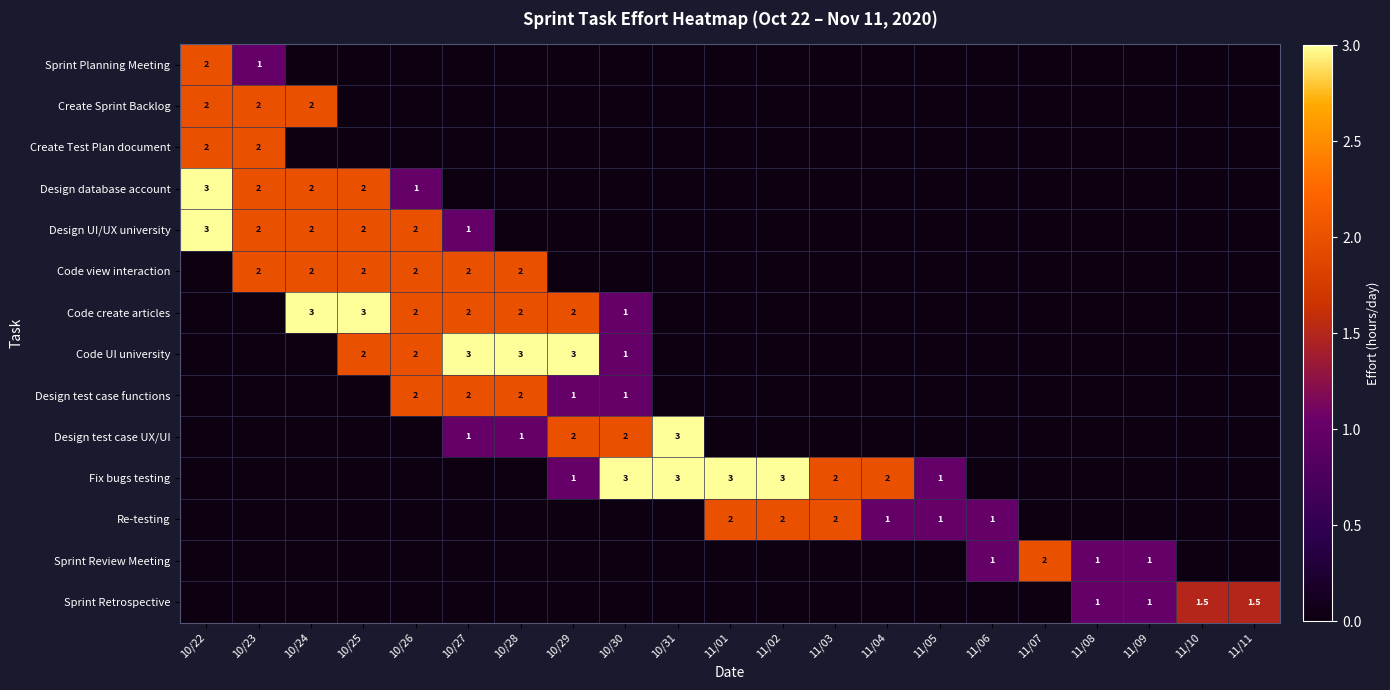

Is it true that Code UI university equals 3.0 at 10/28?

True